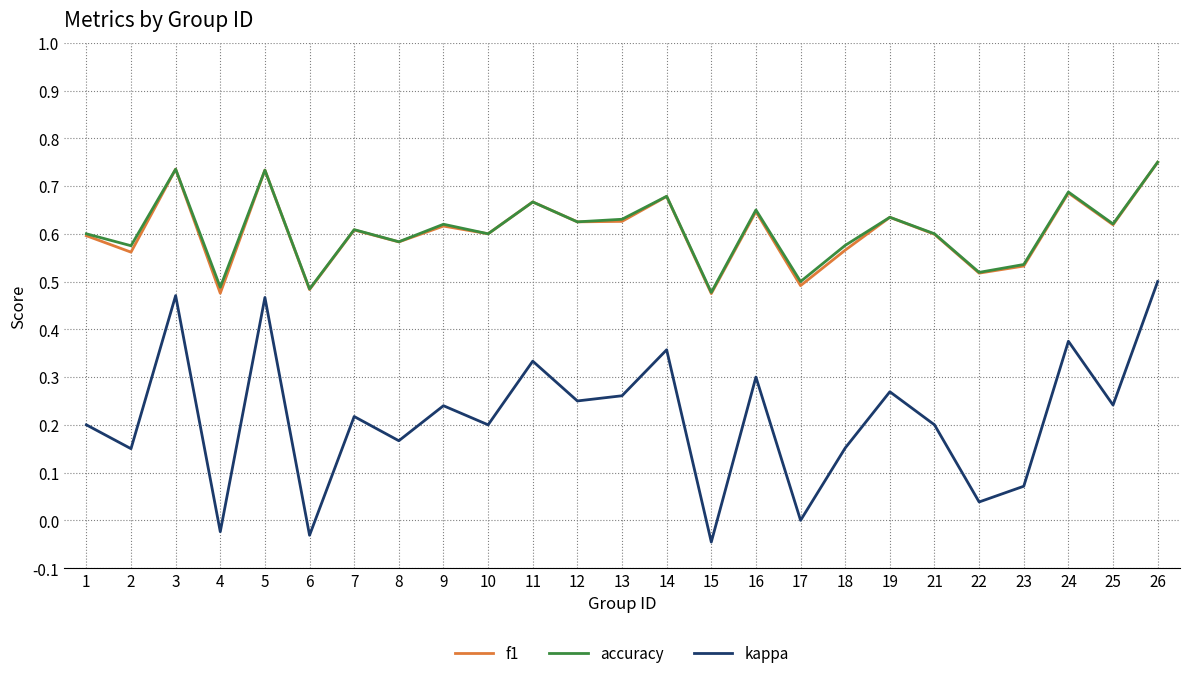

At which label is kappa closest to 0?

17